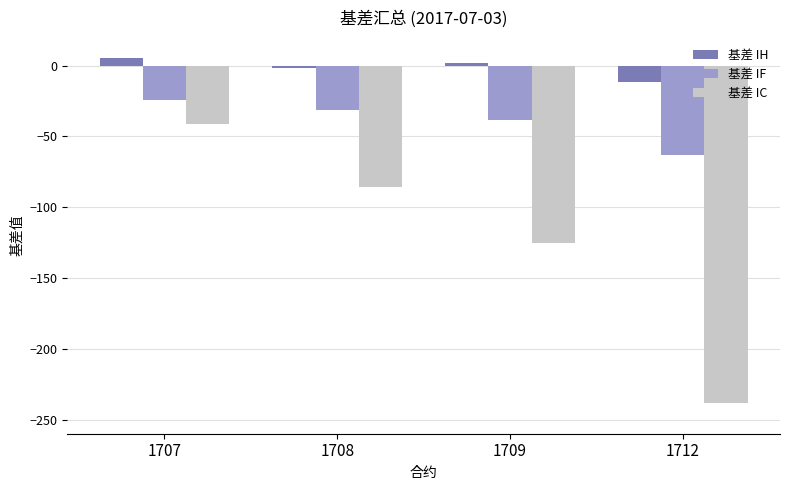

How many values in 基差 IH are above zero?

2